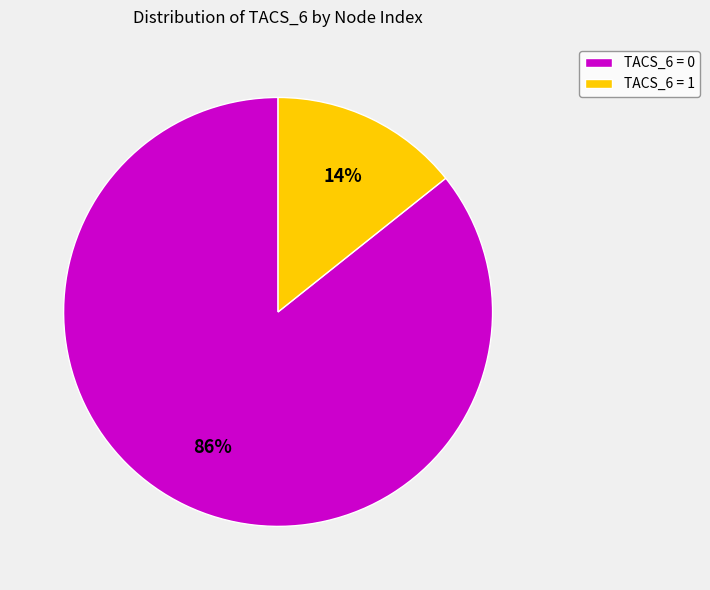

How many segments does this pie chart have?

2